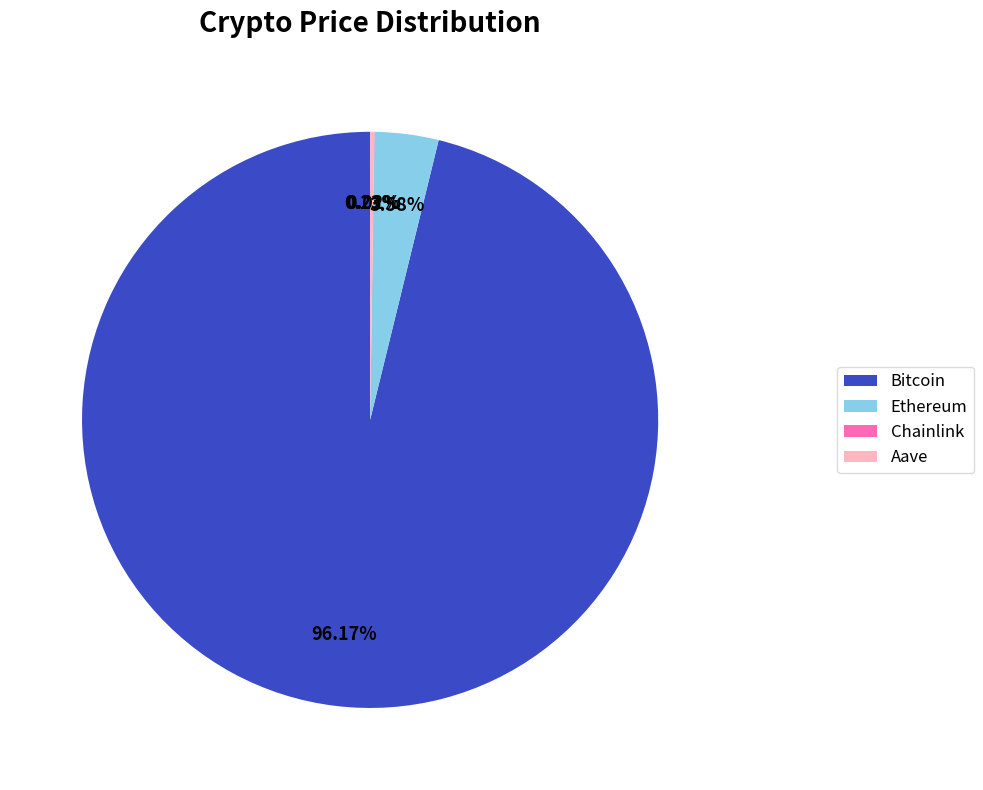

Which slice represents more than half of the pie?

Bitcoin